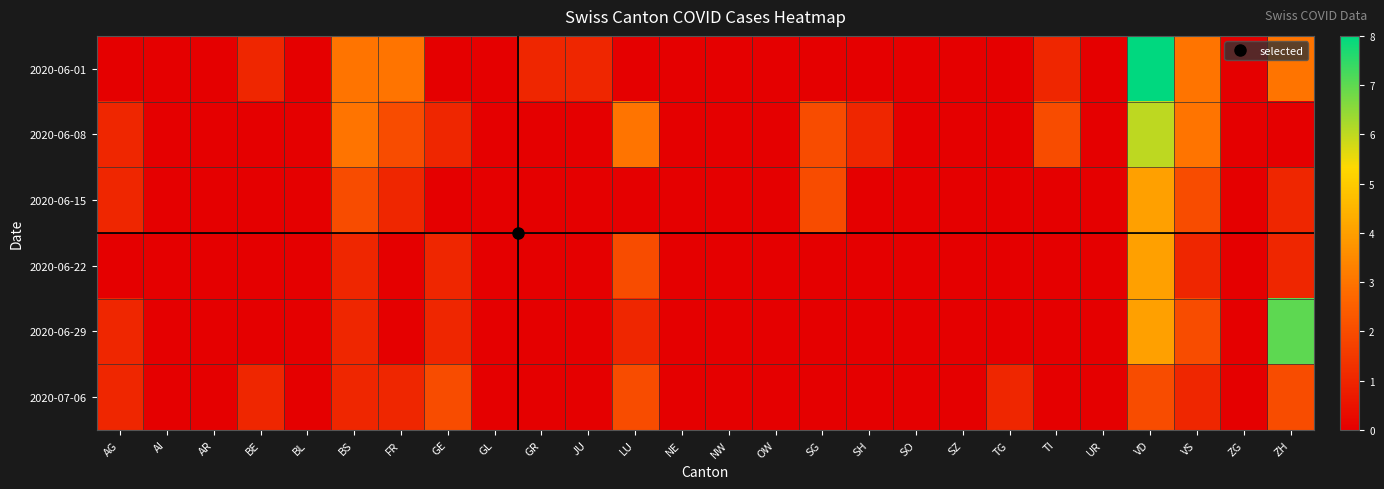

What is the difference between the highest and lowest values at FR?

3